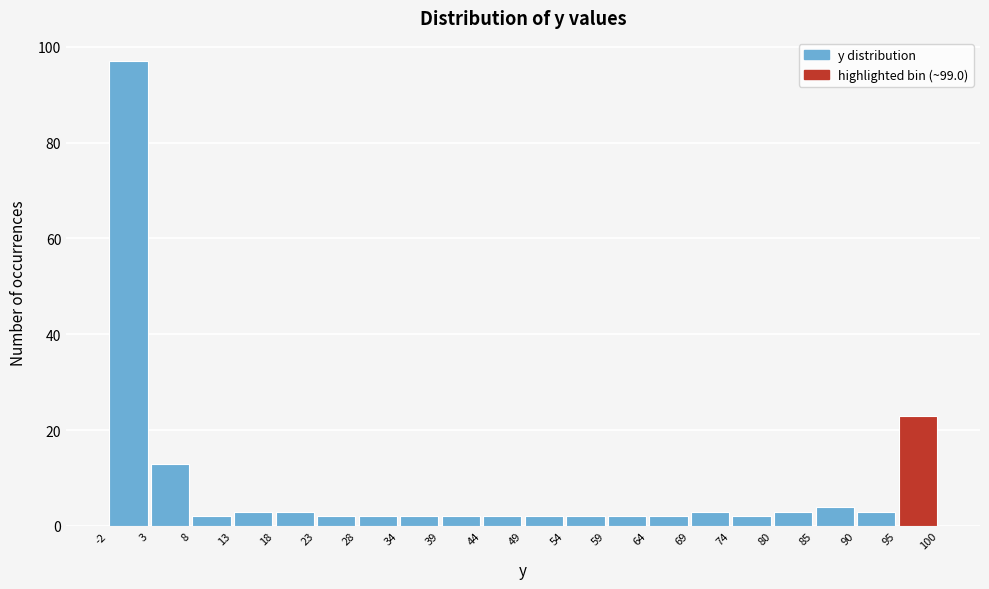

Reading left to right, transcribe this chart: for each bar, give the range it covers on the x-axis and its height. The values are not printed on the chart, so give them approximately, as read against the axis.

-2 to 3: 98
3 to 8: 14
8 to 13: 2
13 to 18: 4
18 to 23: 4
23 to 28: 2
28 to 34: 2
34 to 39: 2
39 to 44: 2
44 to 49: 2
49 to 54: 2
54 to 59: 2
59 to 64: 2
64 to 69: 2
69 to 74: 4
74 to 80: 2
80 to 85: 4
85 to 90: 4
90 to 95: 4
95 to 100: 24